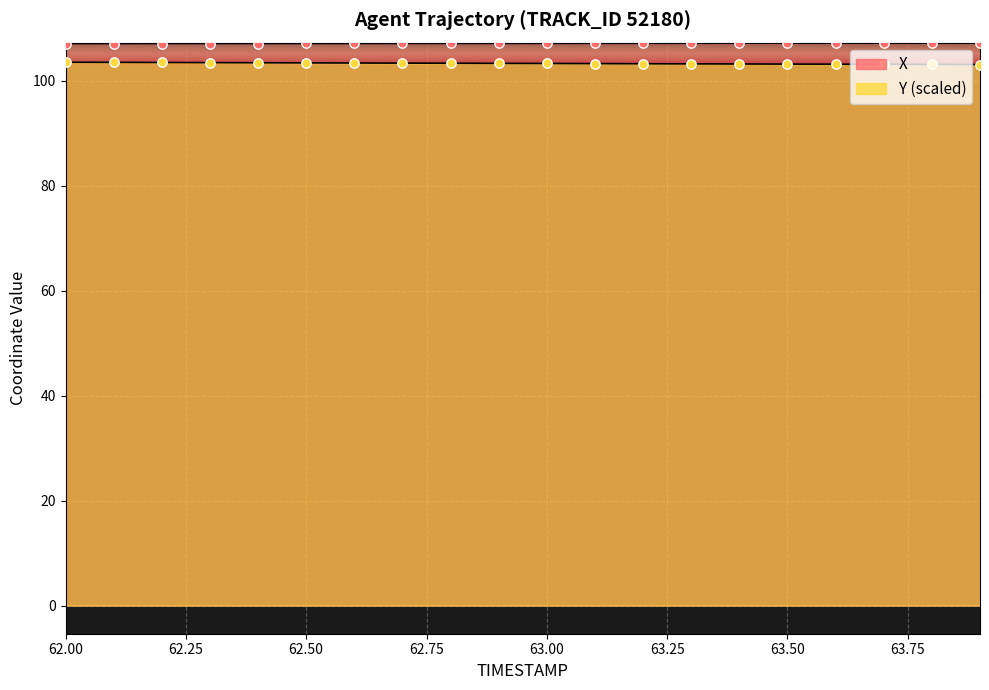

Which series has the widest spread of Y values?

Y